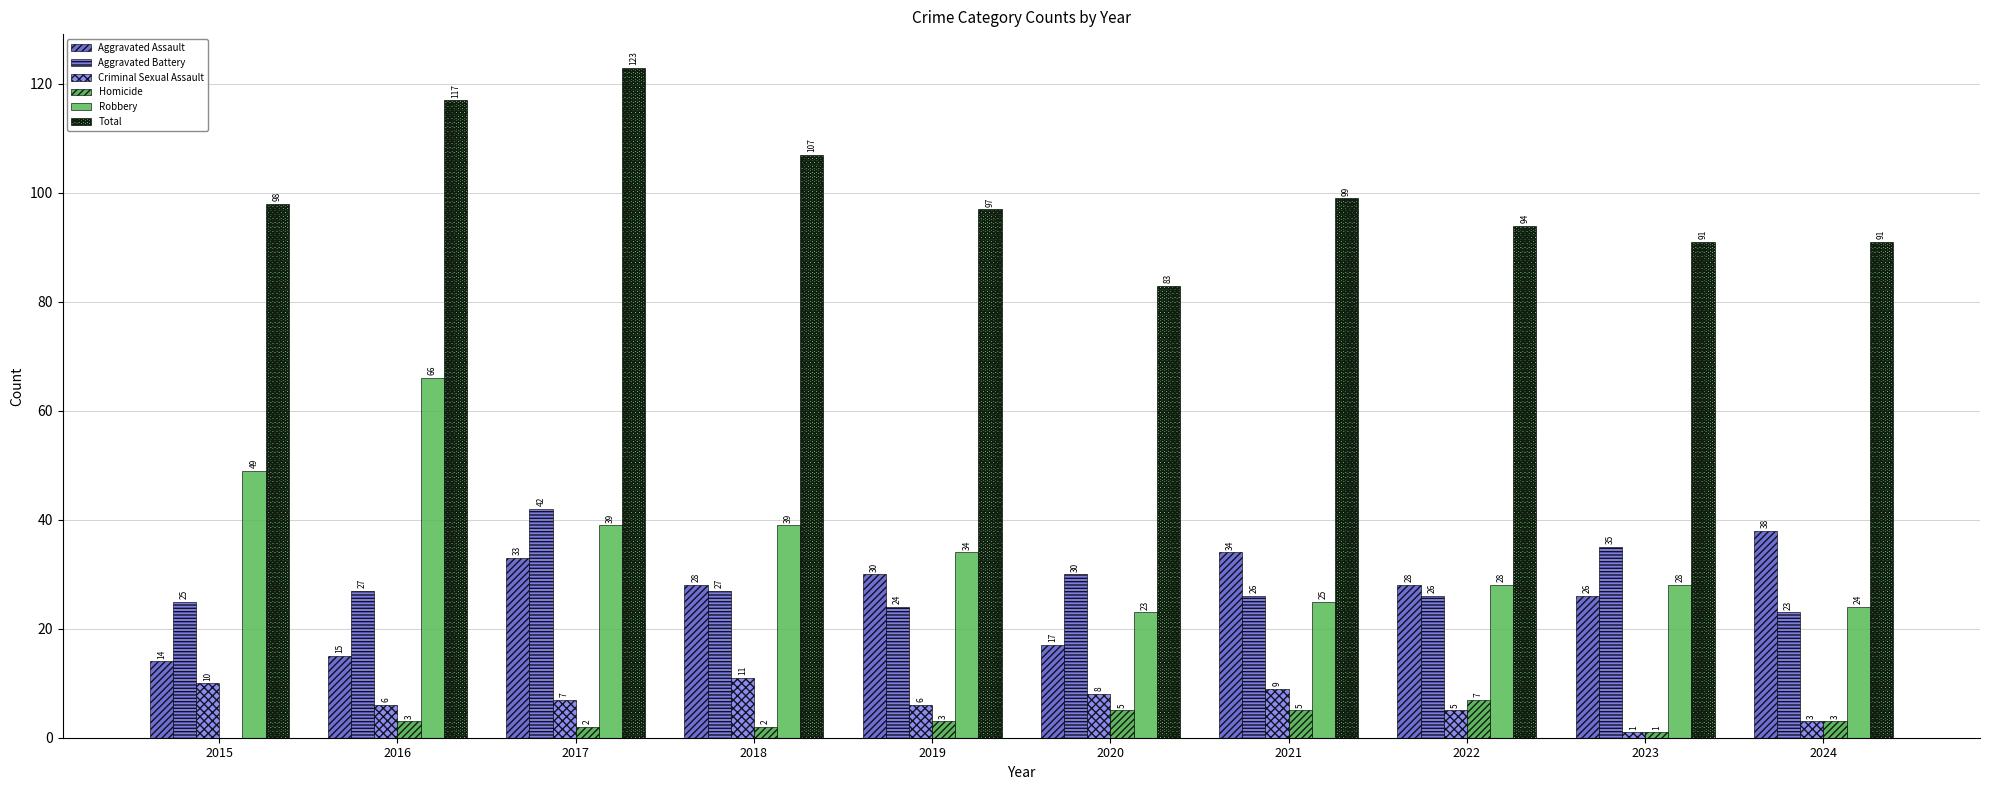

At which label is Aggravated Assault closest to 26?

2023